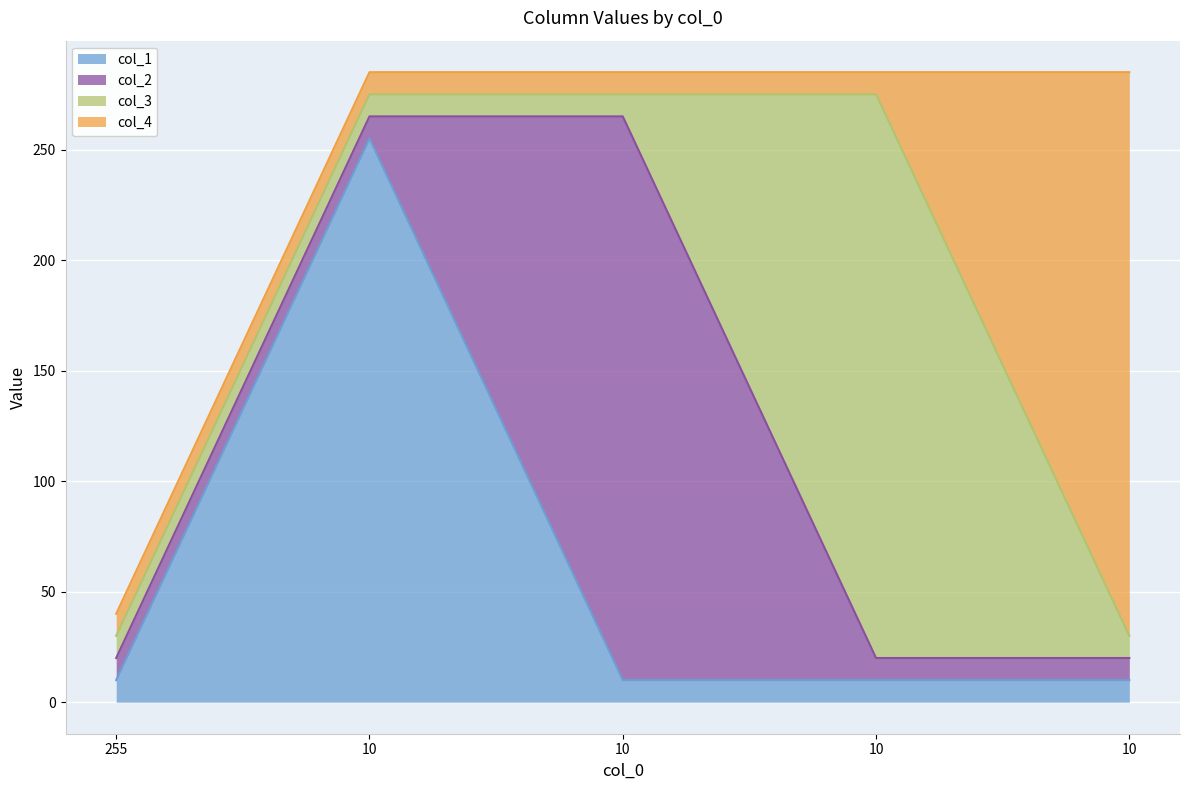

At how many categories does at least one series exceed 225?

4